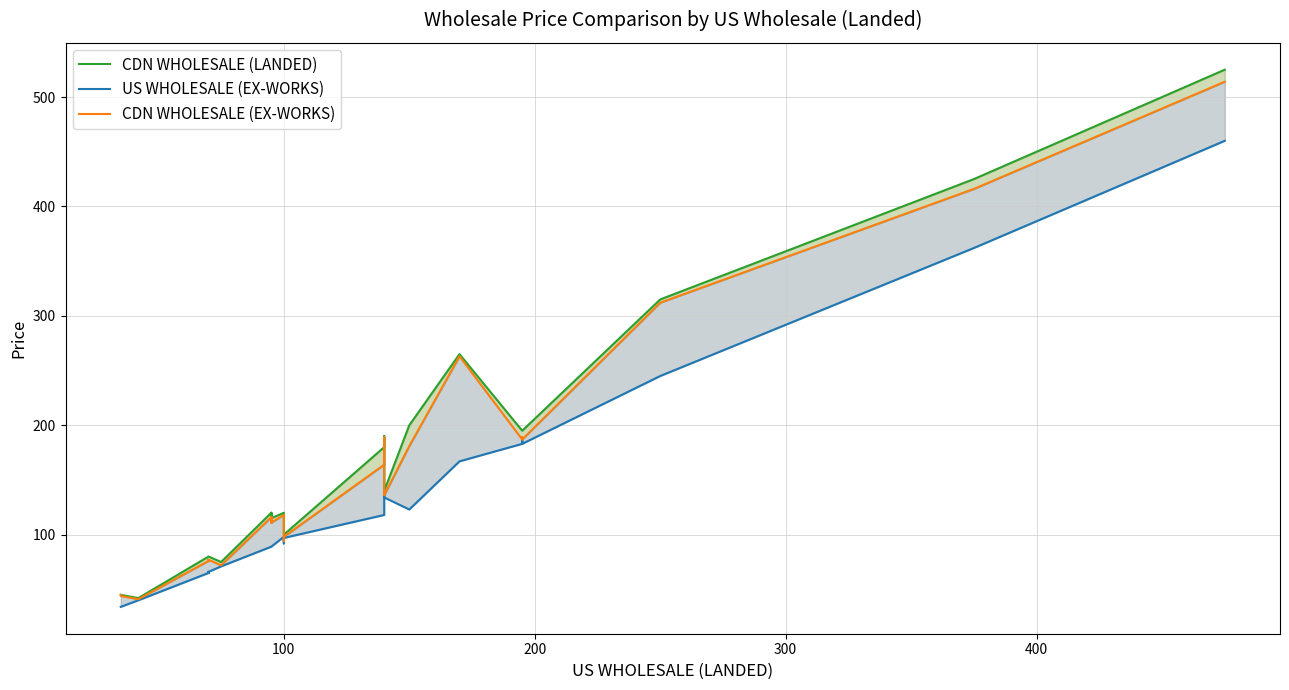

Which series has the largest total across all categories?

CDN WHOLESALE (LANDED) 